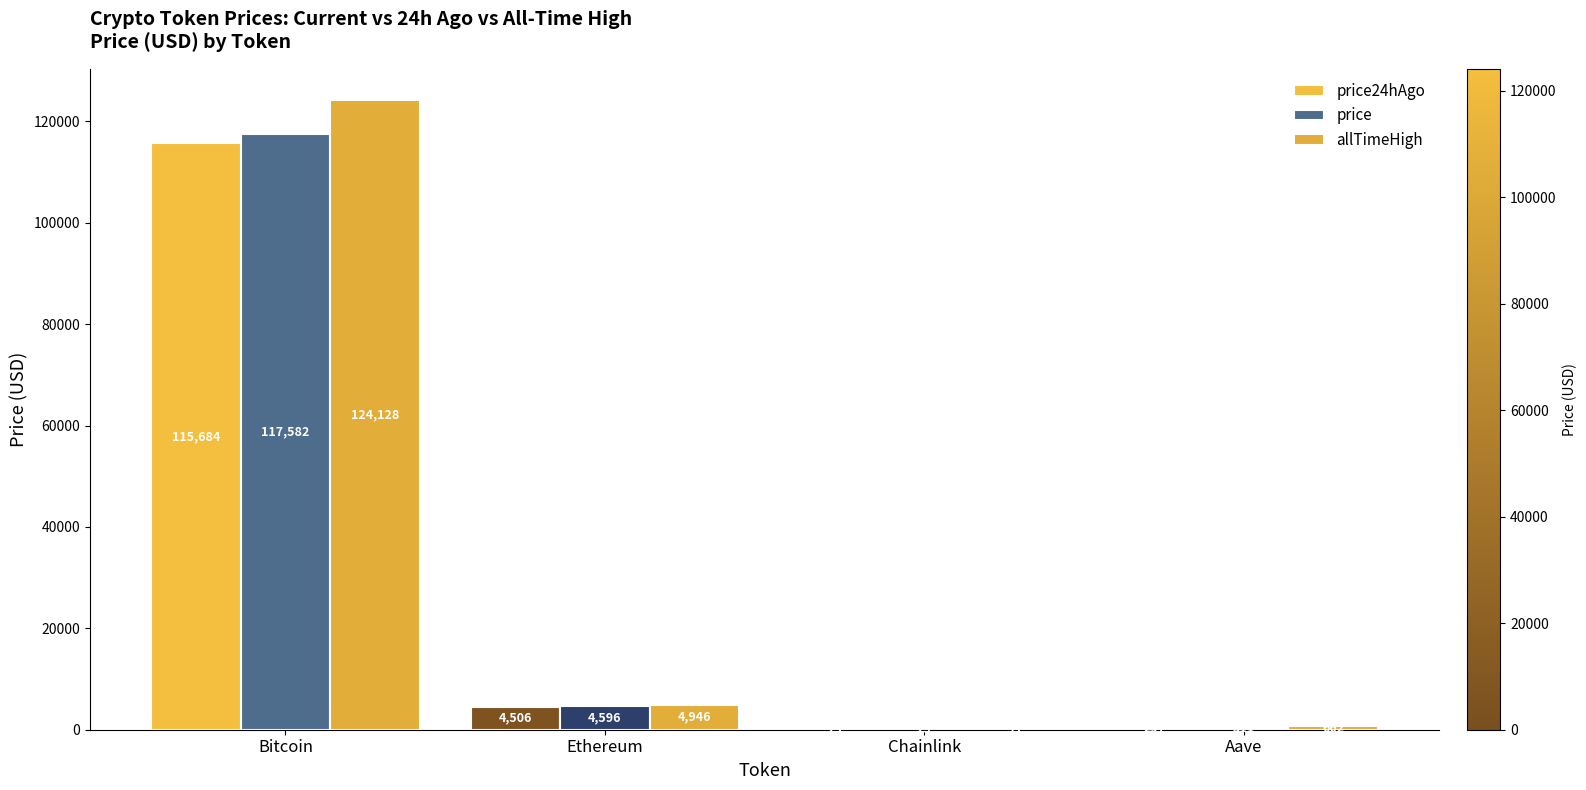

What value does the price series have at Chainlink?

24.6